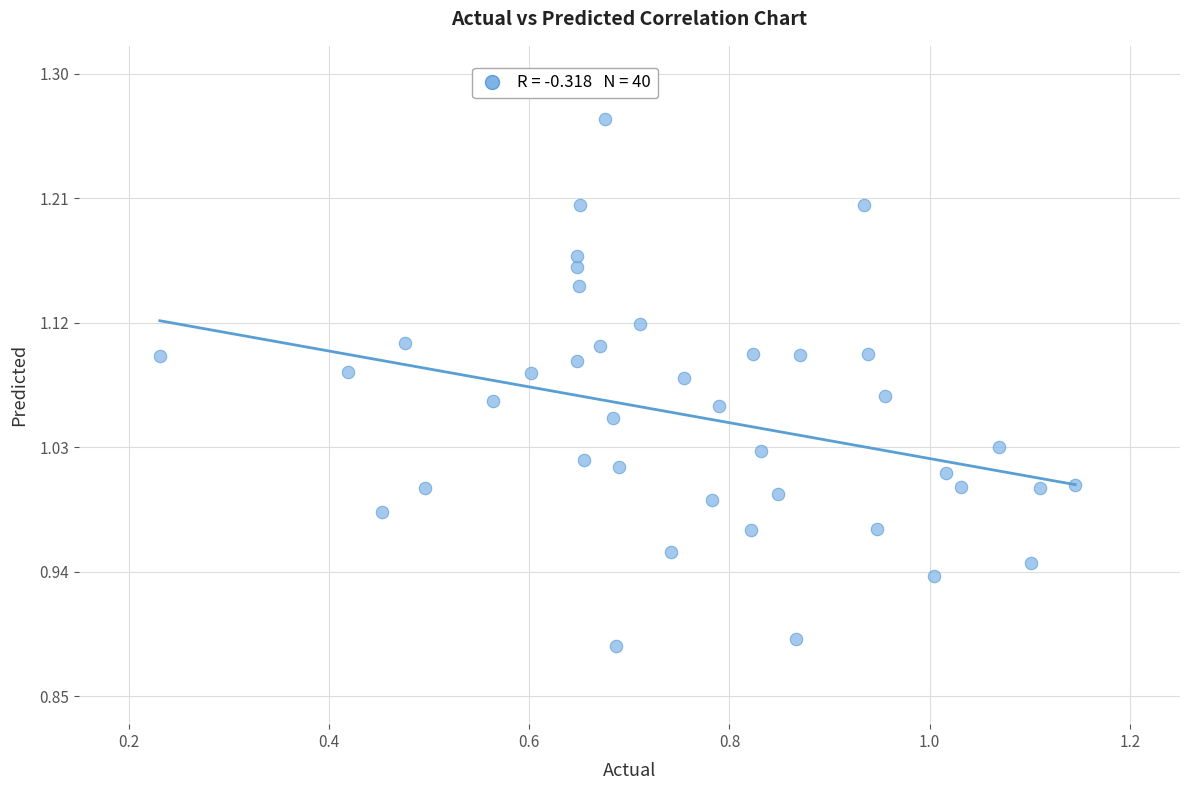

What is the range of Y values (max minus min)?

0.4